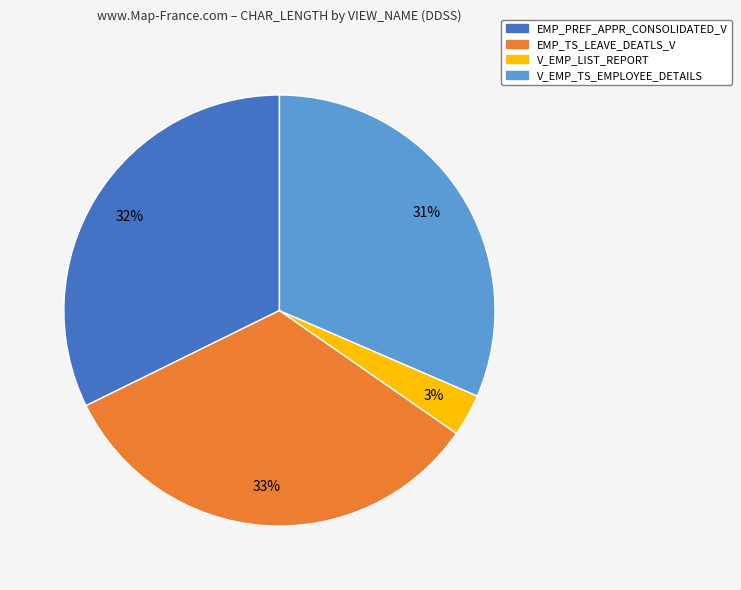

Count the number of slices in the pie.

4